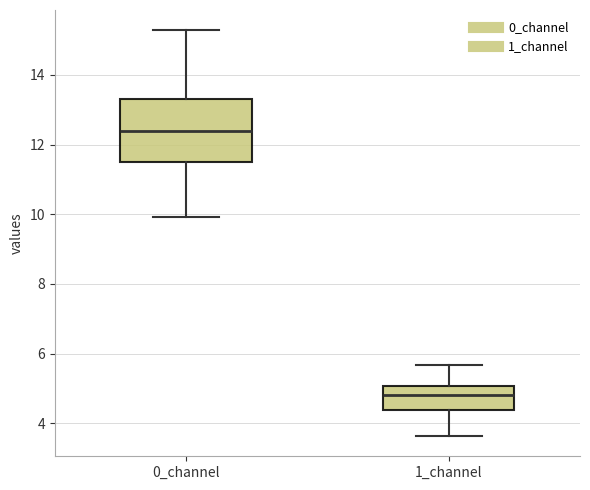

Comparing the boxes themselves (not the whiskers), which one is the tallest?

0_channel